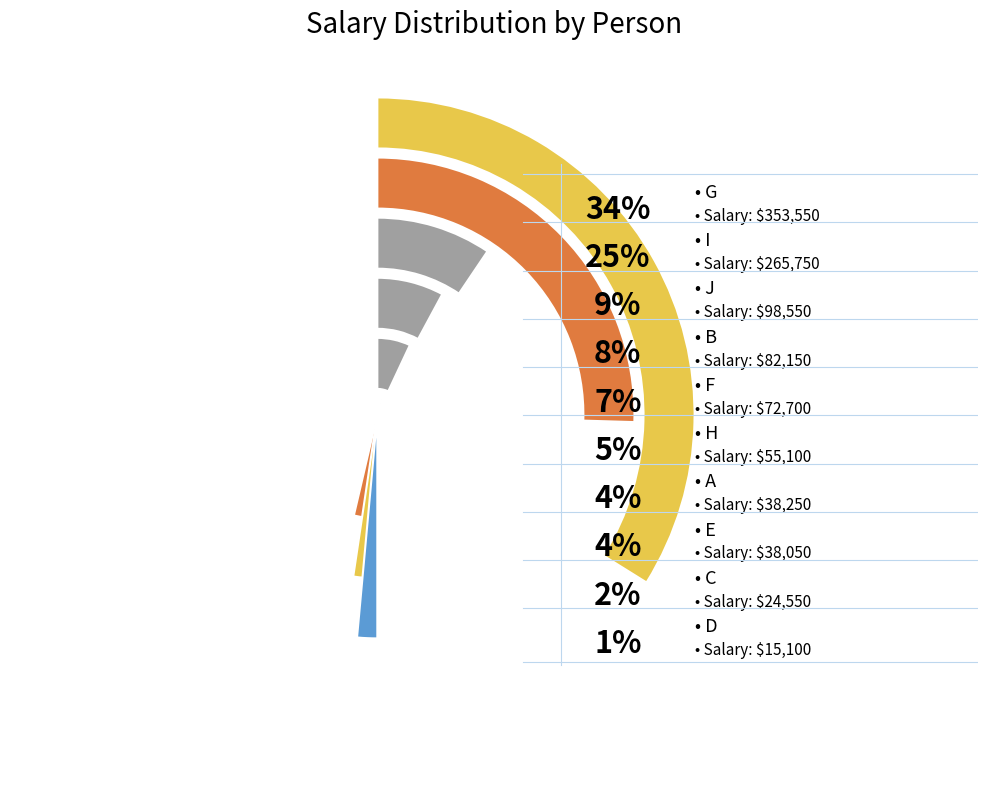

To the nearest percent, what portion does d represent?

1%